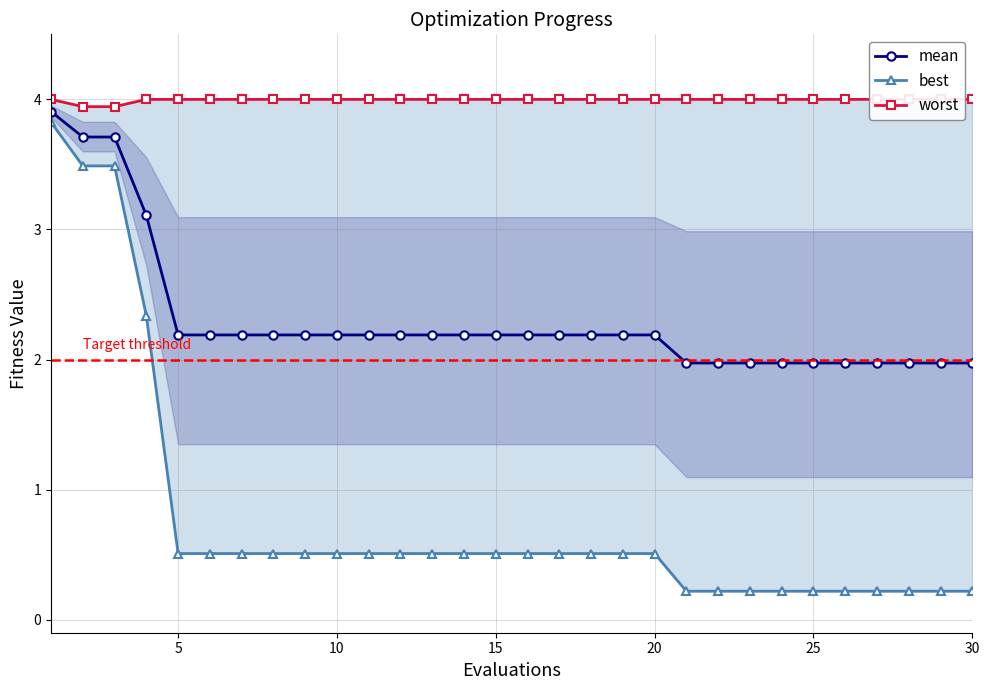

True or false: worst has more than 1 interior local peaks.

False